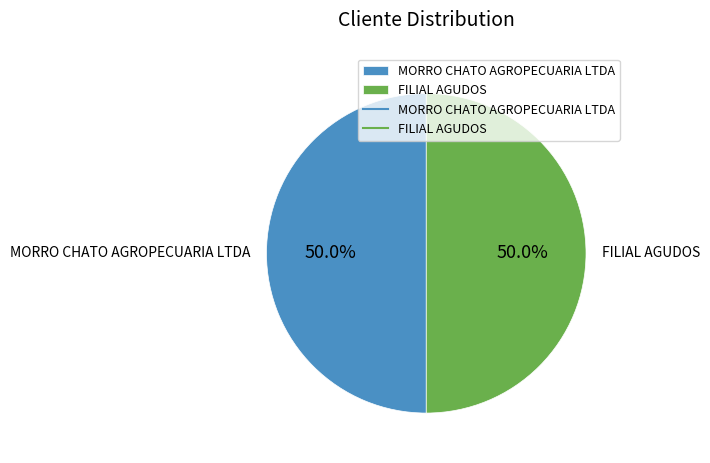

Approximately how many times larger is the value at MORRO CHATO AGROPECUARIA LTDA compared to FILIAL AGUDOS?

1.0